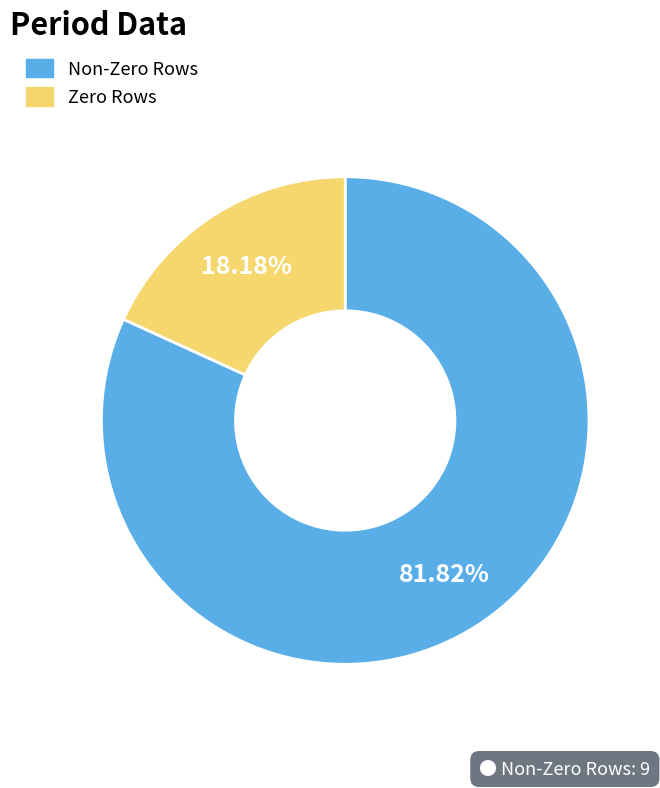

Is there a majority slice in this chart?

Yes